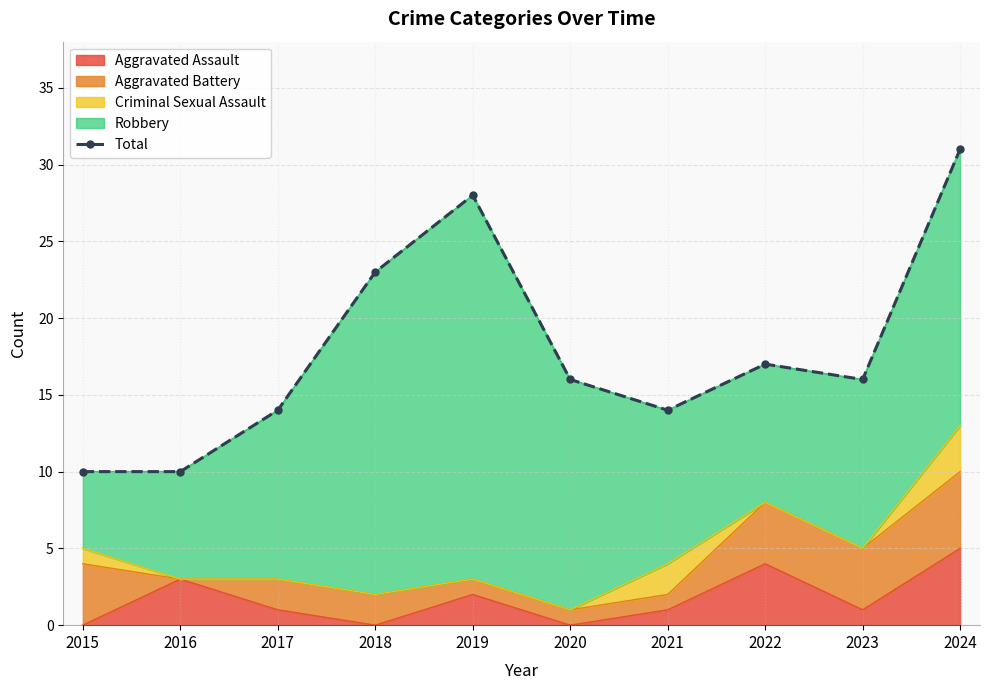

Is it true that the value at 2018 is 31?

False